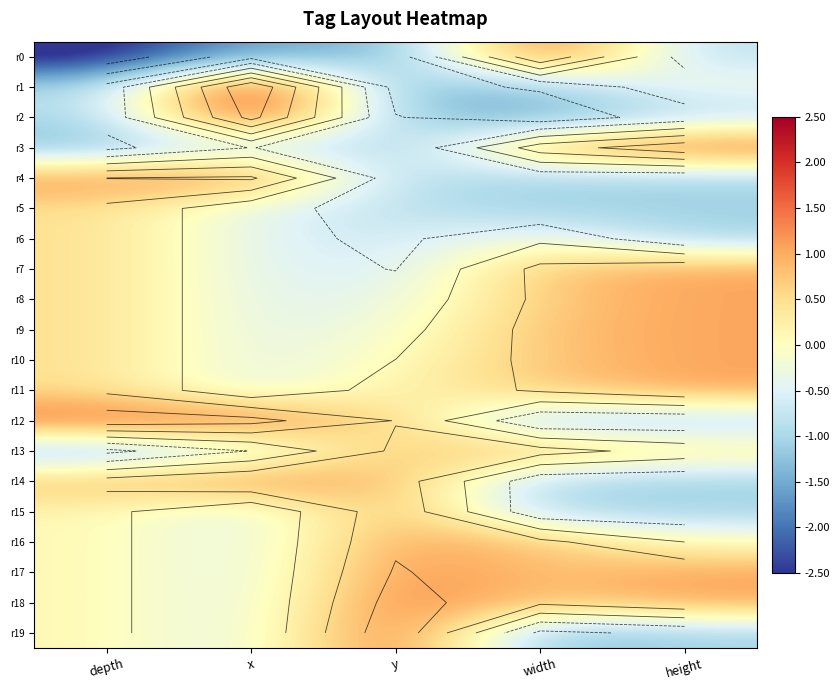

How many positive values does the r2 series have?

1